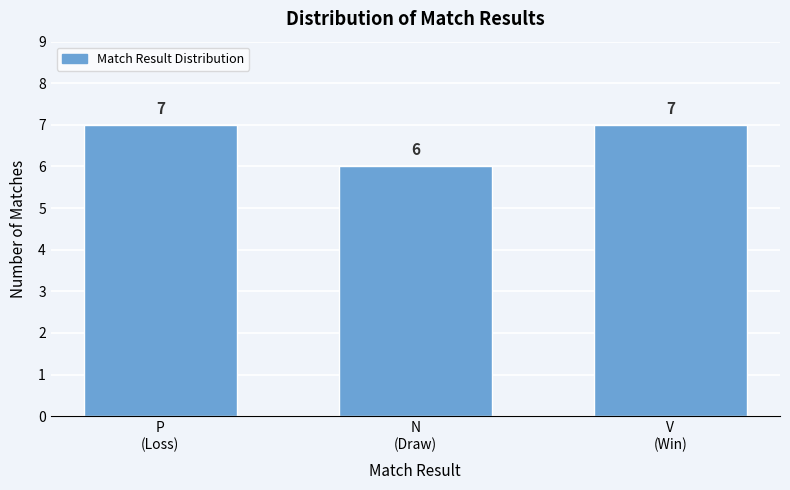

Reading left to right, extract all data points from this chart.

7	6	7